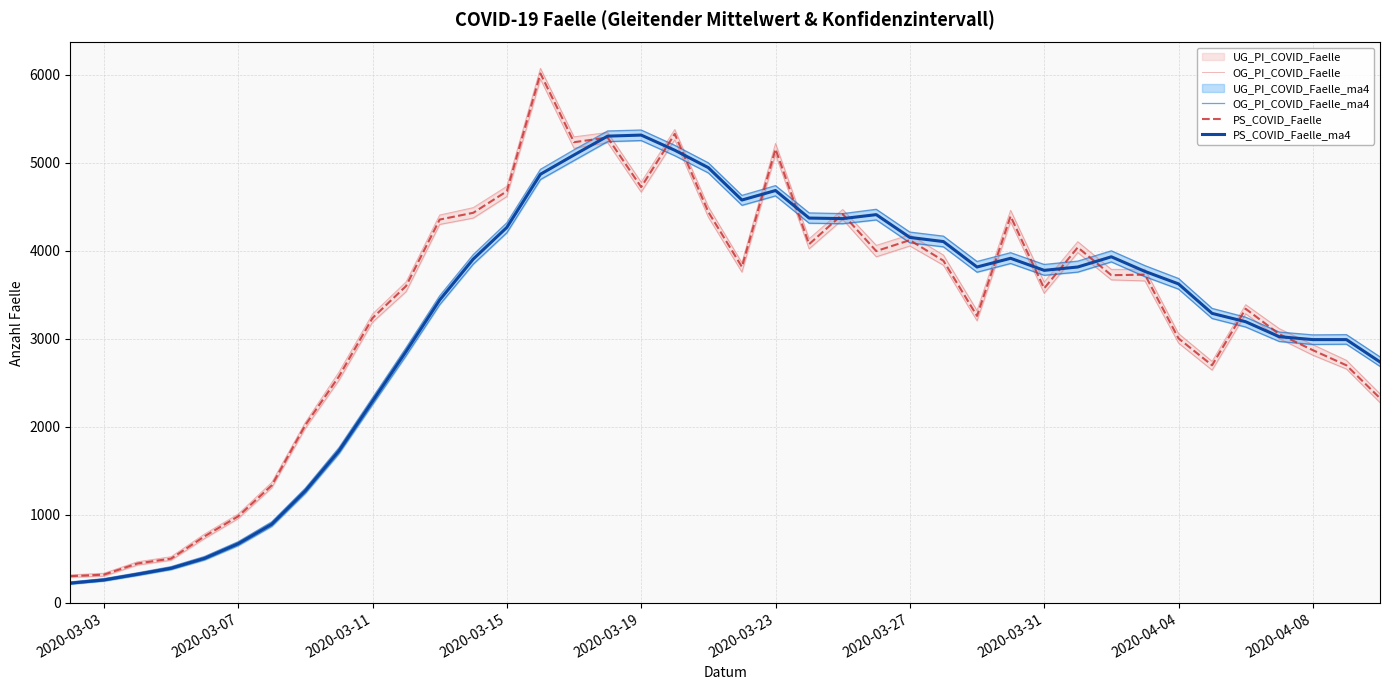

Which series has the largest total across all categories?

OG_PI_COVID_Faelle